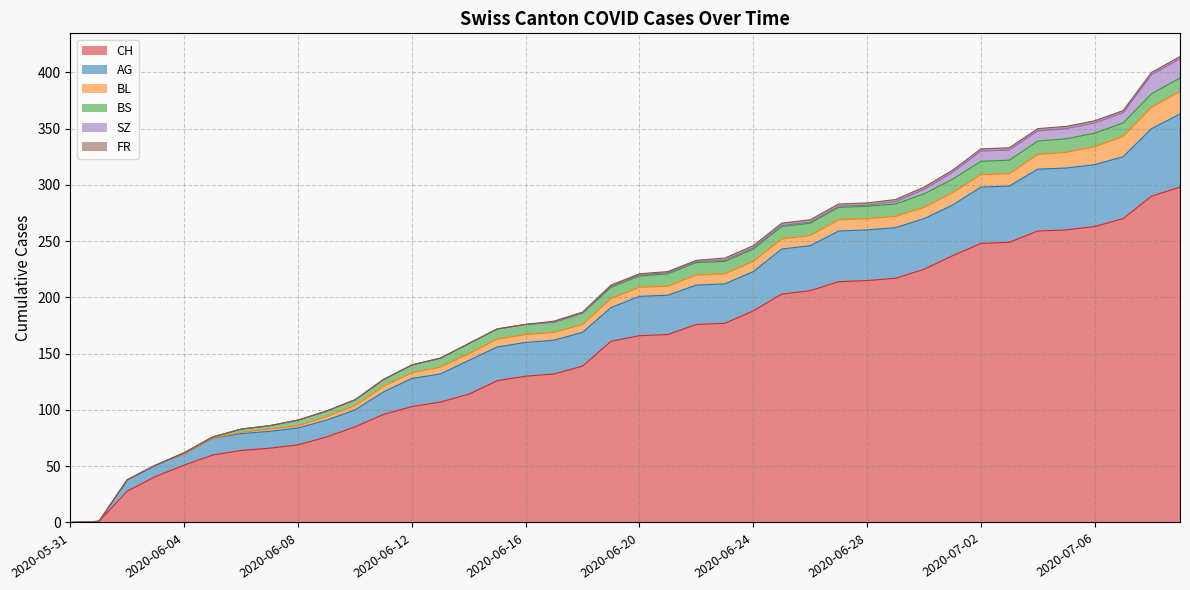

Reading right to left, list all the values displayed in this chart.

CH: 298	290	270	263	260	259	249	248	237	225	217	215	214	206	203	188	177	176	167	166	161	139	132	130	126	114	107	103	96	85	76	69	66	64	60	51	41	28	1	0
AG: 65	60	55	55	55	55	50	50	45	45	45	45	45	40	40	35	35	35	35	35	30	30	30	30	30	30	25	25	20	15	15	15	15	15	15	10	10	10	0	0
BL: 20	19	18	16	14	13	11	11	11	10	10	10	10	9	9	9	9	9	8	8	8	7	7	7	7	6	6	5	5	4	3	2	2	1	0	0	0	0	0	0
BS: 12	12	12	12	12	12	12	12	12	12	11	11	11	11	11	11	11	11	11	10	10	10	9	9	9	9	8	7	6	5	5	5	3	3	1	1	0	0	0	0
SZ: 17	17	9	9	9	9	9	9	6	4	2	1	1	1	1	1	1	1	1	1	1	0	0	0	0	0	0	0	0	0	0	0	0	0	0	0	0	0	0	0
FR: 2	2	2	2	2	2	2	2	2	2	2	2	2	2	2	2	2	1	1	1	1	1	1	0	0	0	0	0	0	0	0	0	0	0	0	0	0	0	0	0